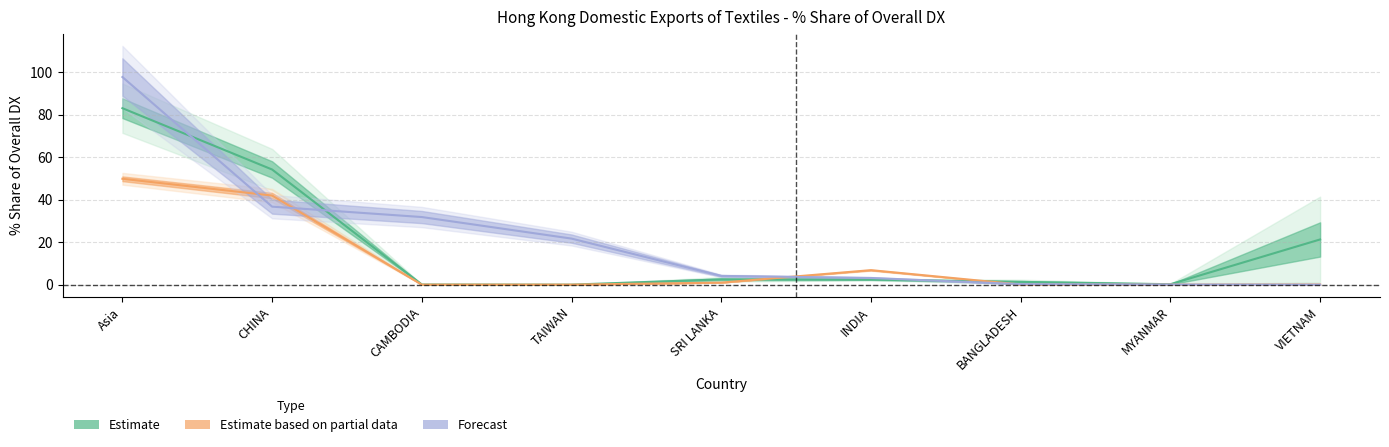

Which series has the widest spread of values?

Forecast